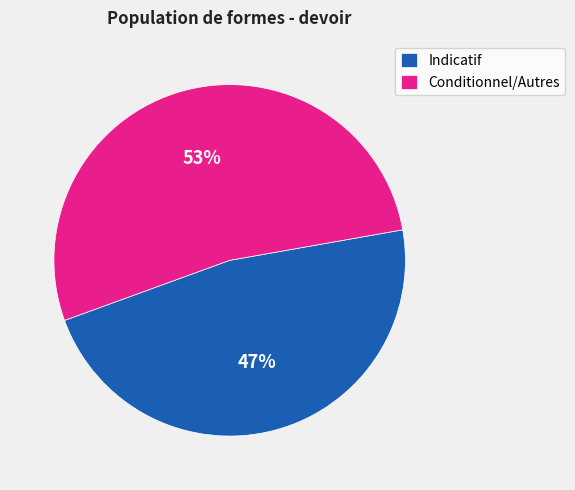

How many segments does this pie chart have?

2